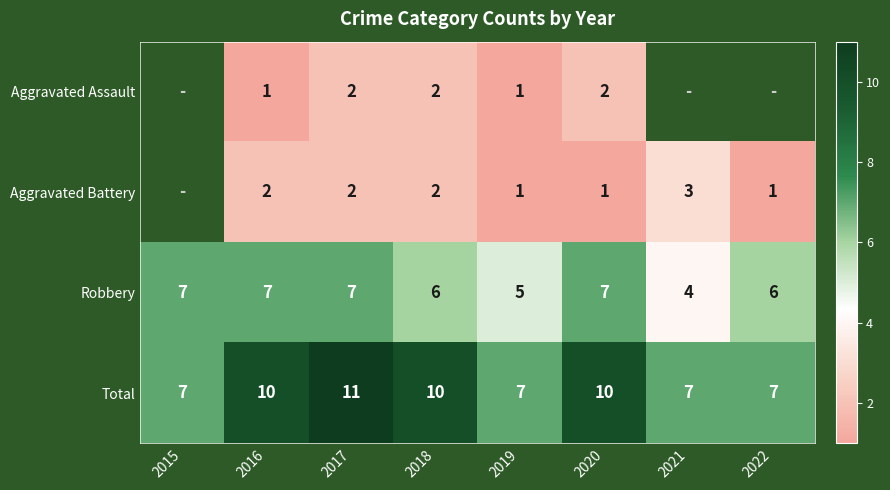

Is the value of Aggravated Assault at 2018 greater than the value of Total at 2016?

No